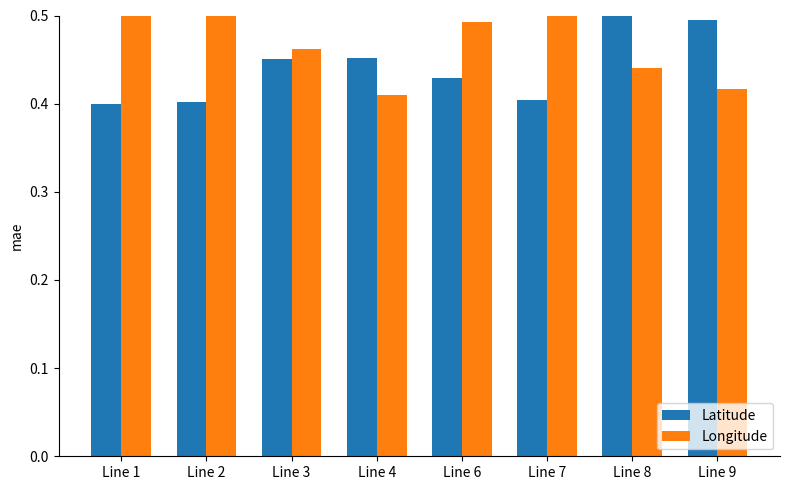

What is the difference between the maximum and minimum values in the Longitude series?

0.1